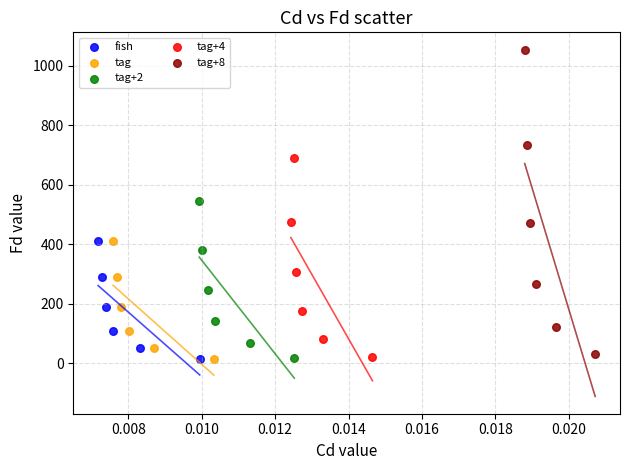

Which series has the largest Y range (max minus min)?

tag+8